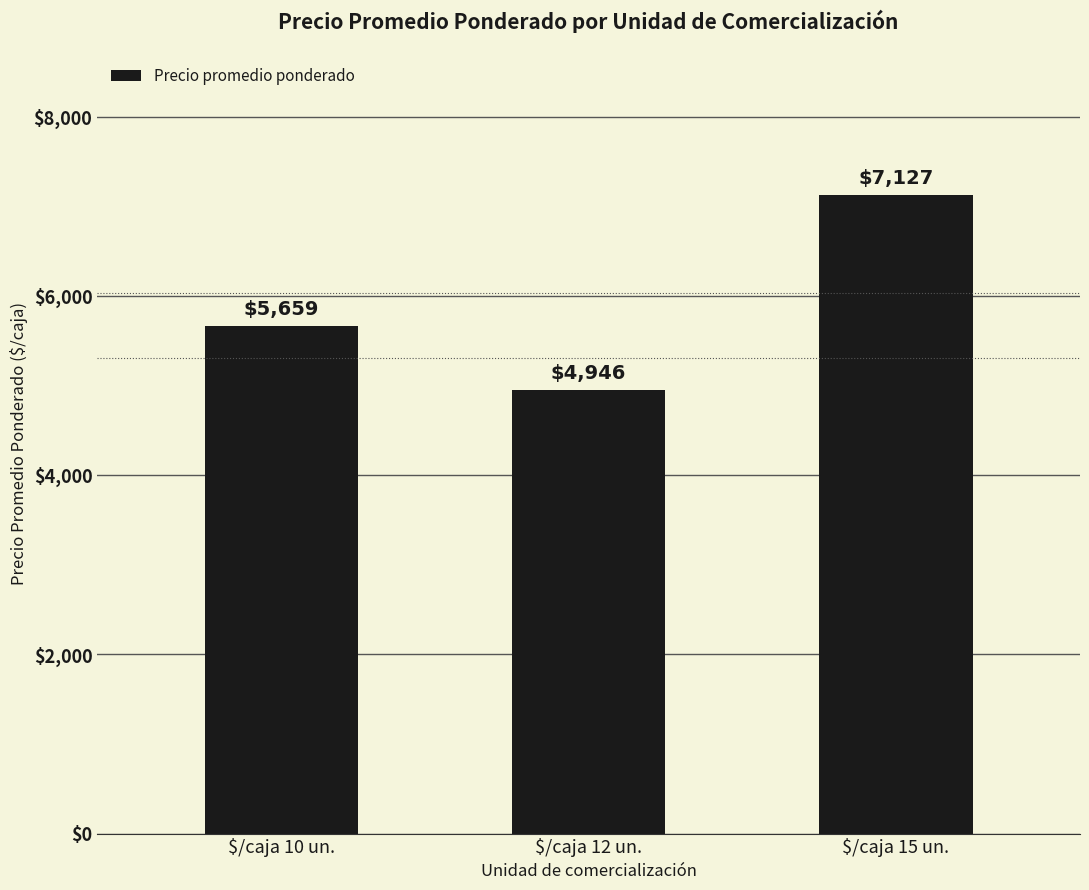

Is it true that the value at $/caja 15 un. is 1934?

False